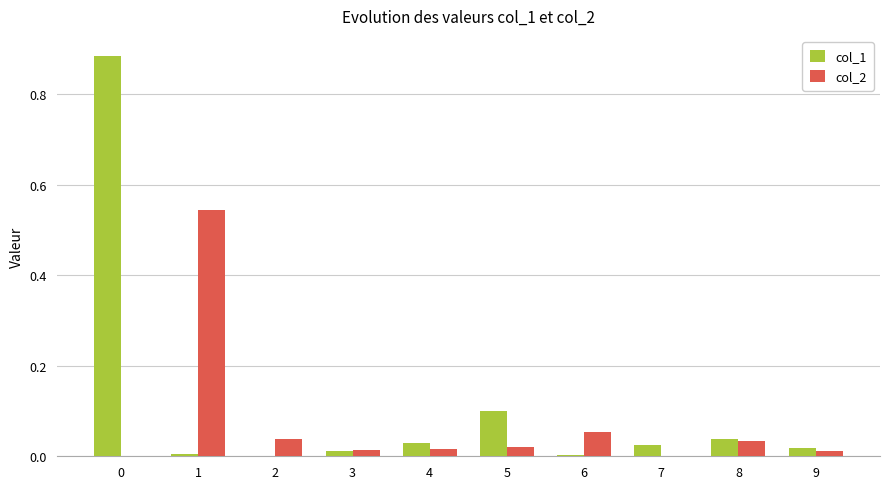

Are the bars grouped side by side (vs. stacked)?

Yes